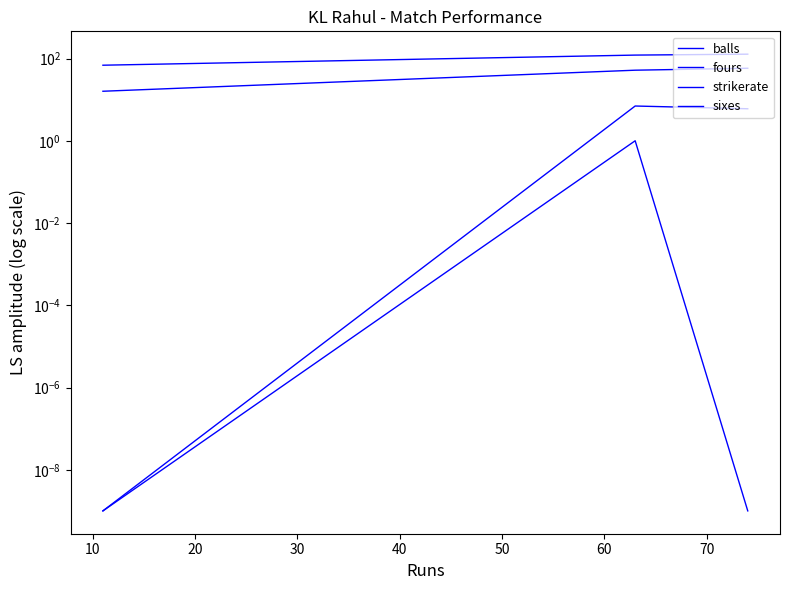

What is the difference between the highest and lowest values at 0?

68.7